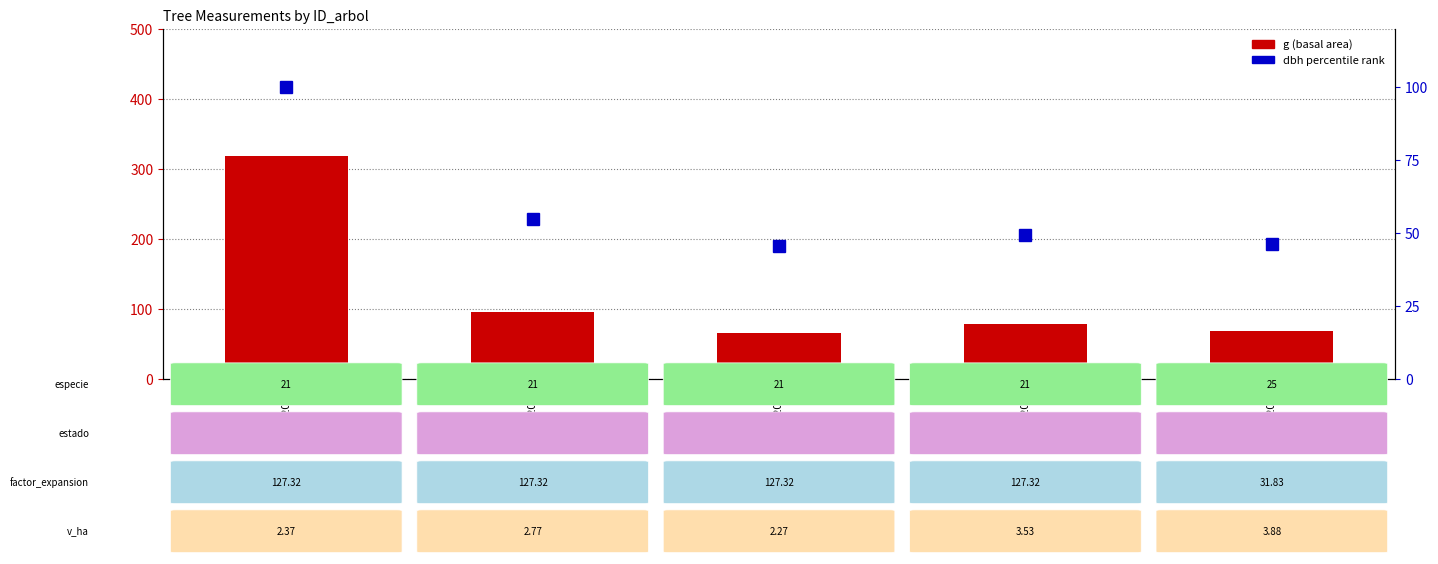

At how many categories does at least one series exceed 175?

1